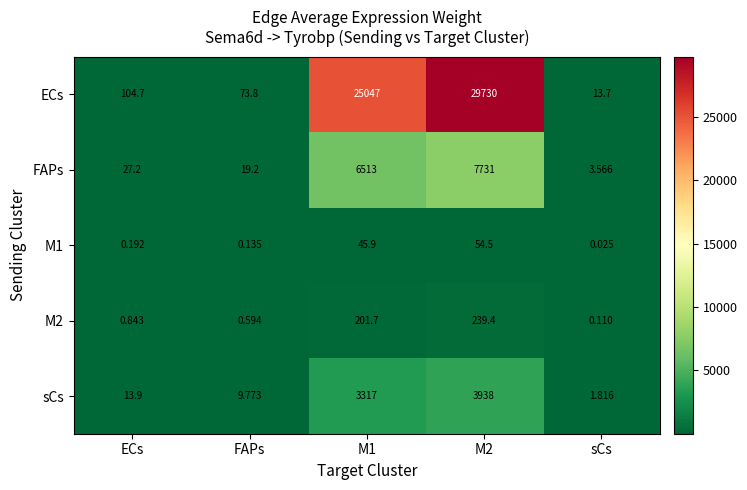

What is the total value across all series at M2?

41692.9